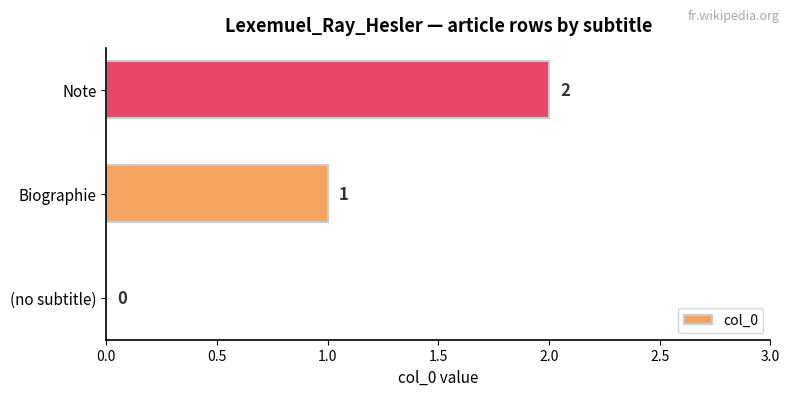

True or false: the data shows 1 at Biographie.

True